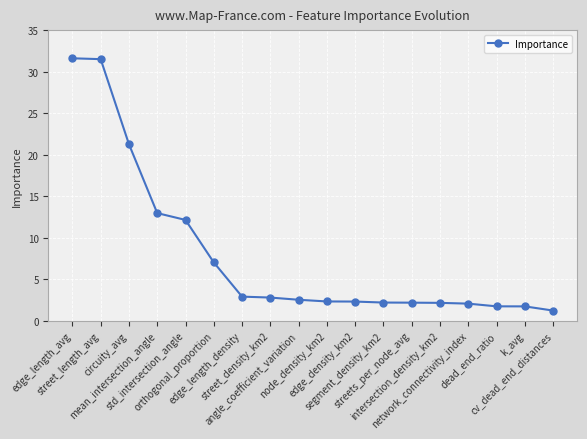

What is the label of the 17th point from the left?

k_avg